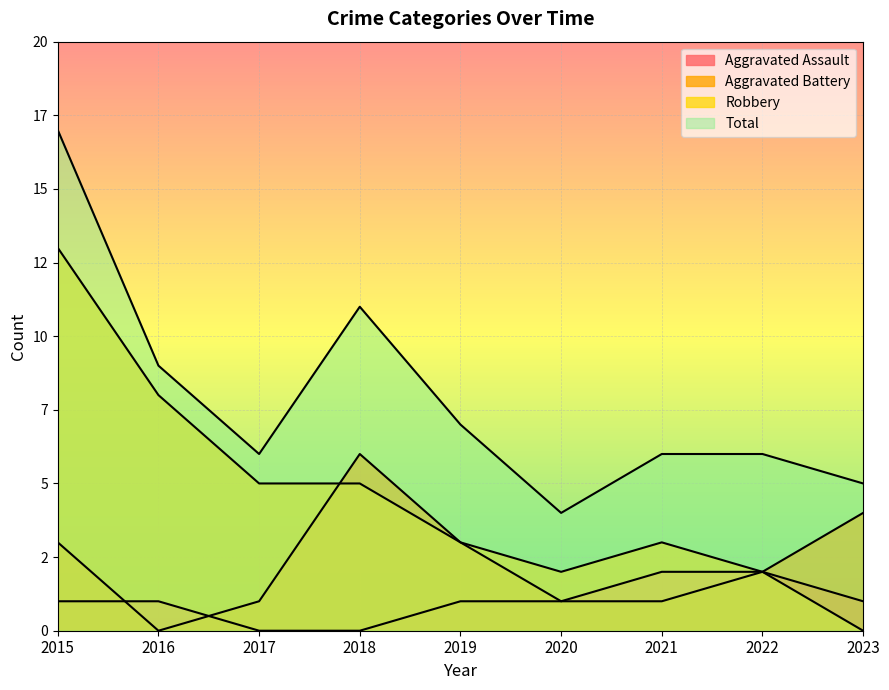

At which label is Total closest to 10?

2016